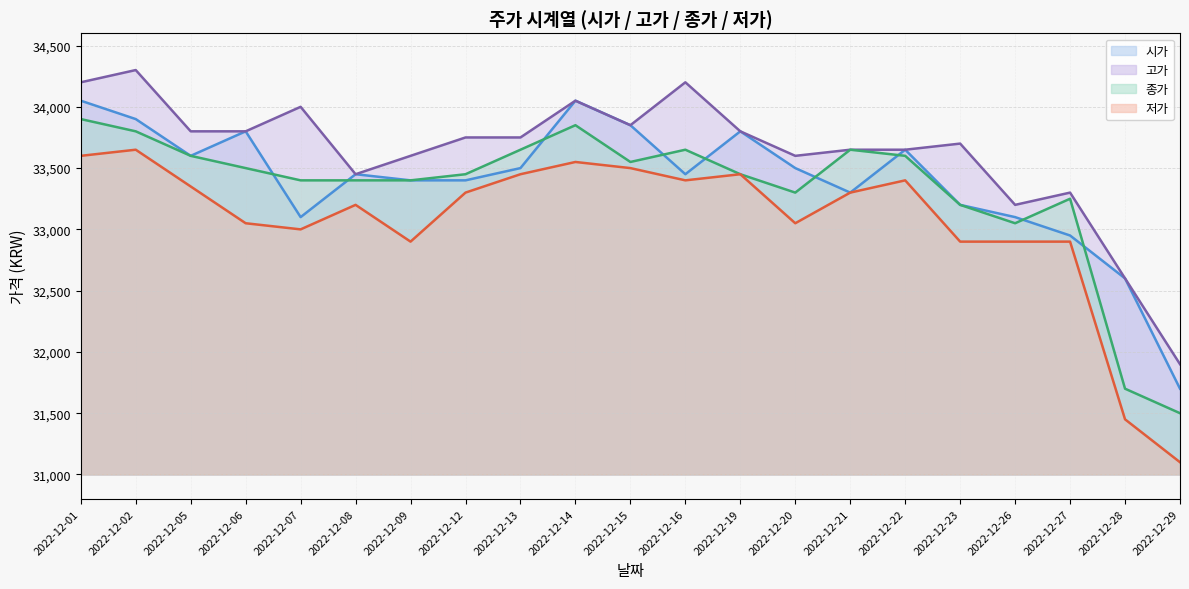

True or false: 저가 has more than 0 interior local peaks.

True